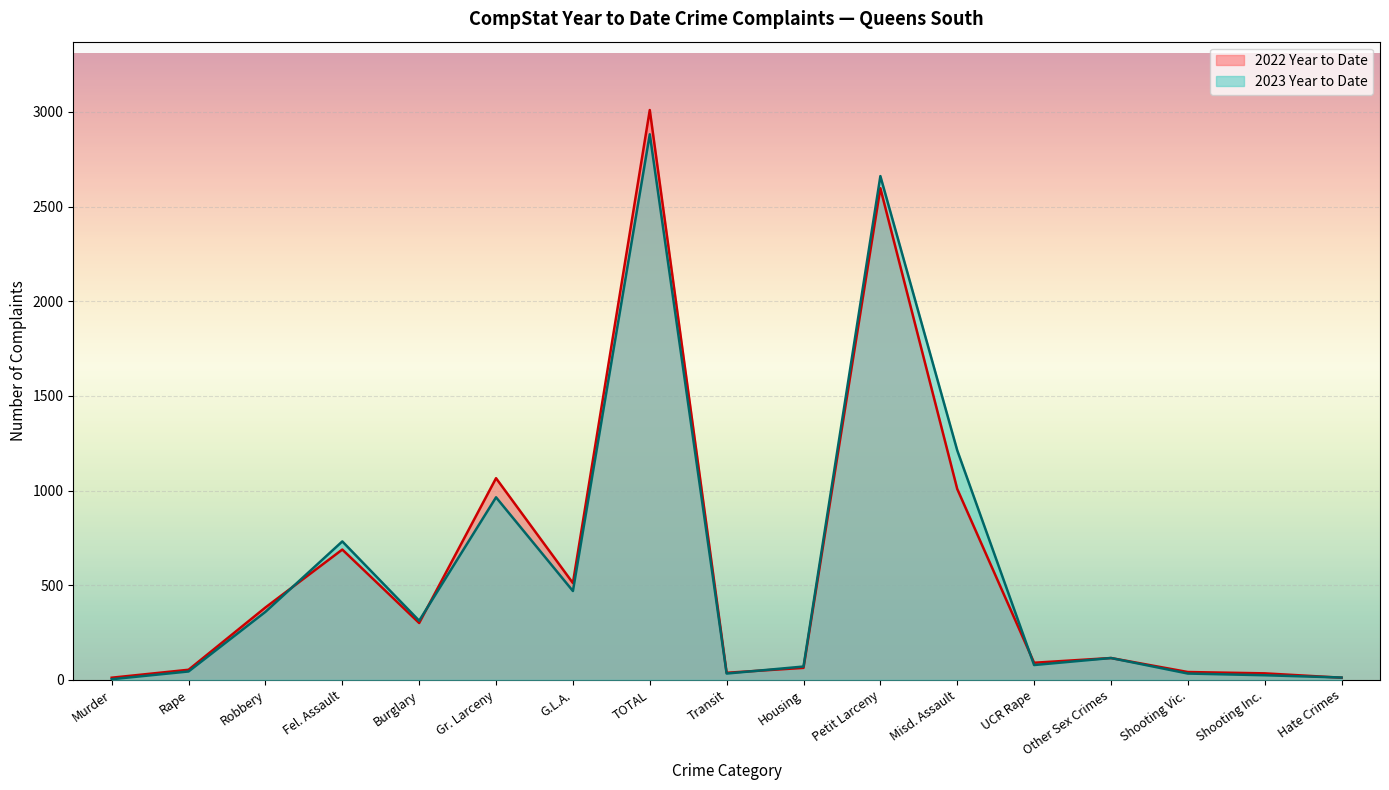

What is the minimum value shown in the chart?

3